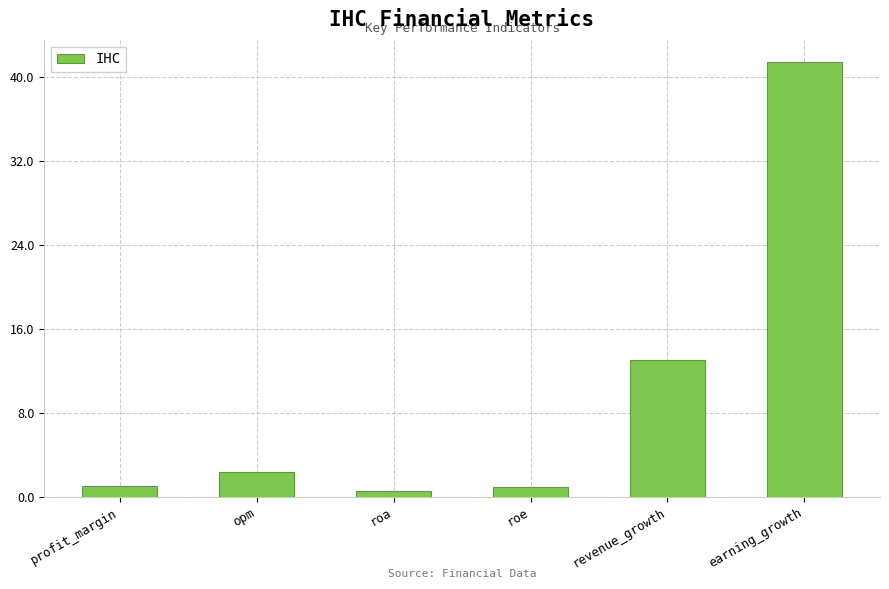

Between earning_growth and profit_margin, which is larger?

earning_growth